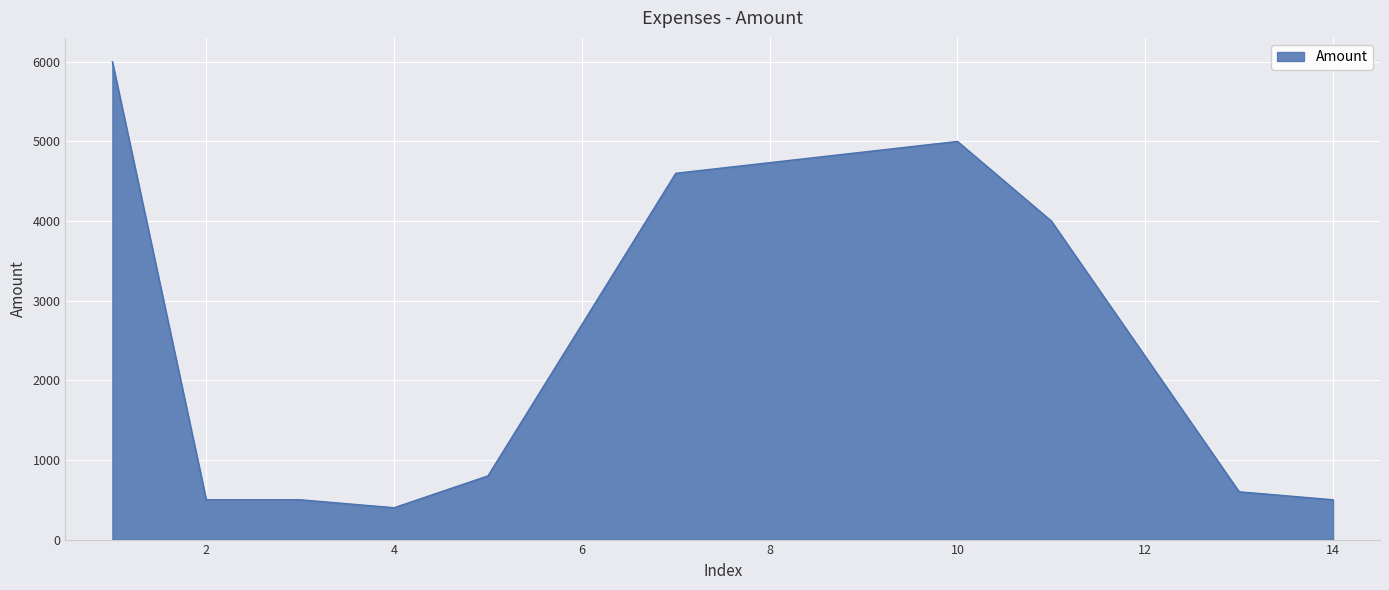

What is the greatest value displayed?

6000